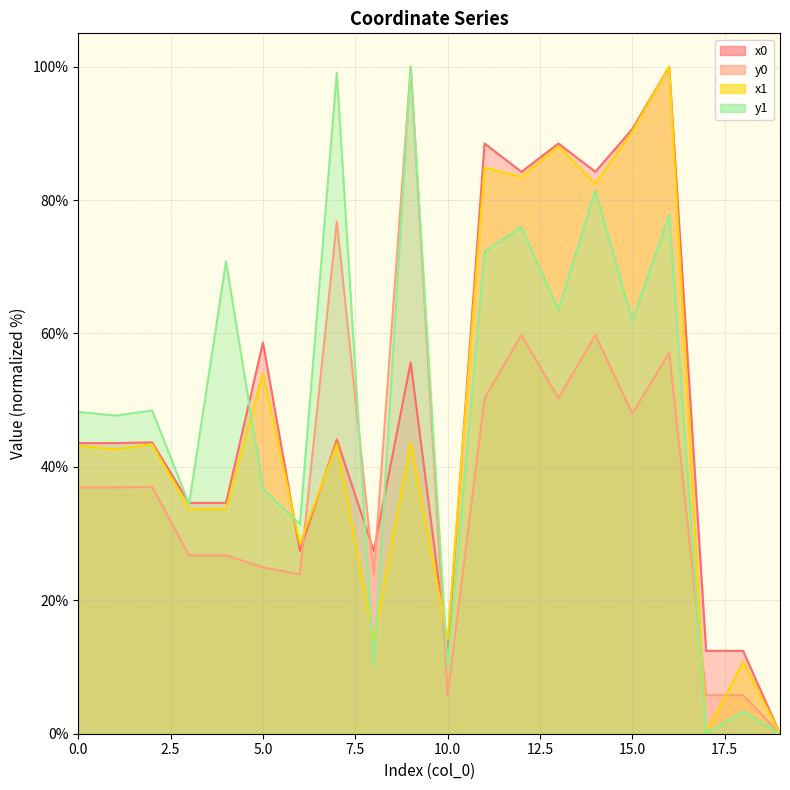

What is the difference between the maximum and second lowest values in the x0 series?

87.6